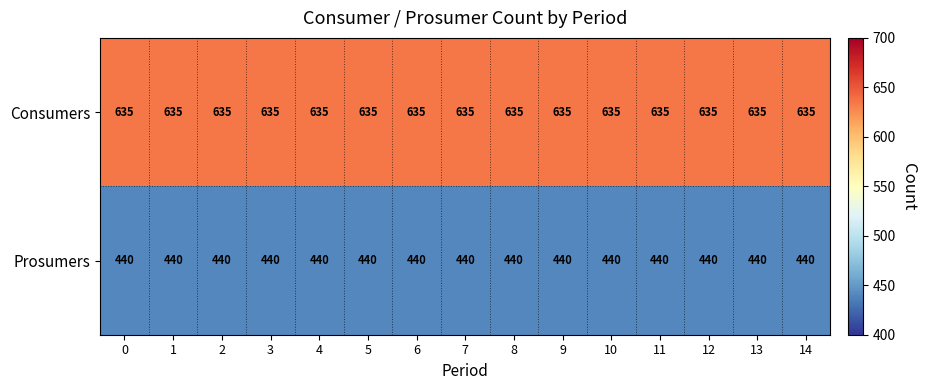

Is the value of Consumers at 5 greater than the value of Prosumers at 12?

Yes